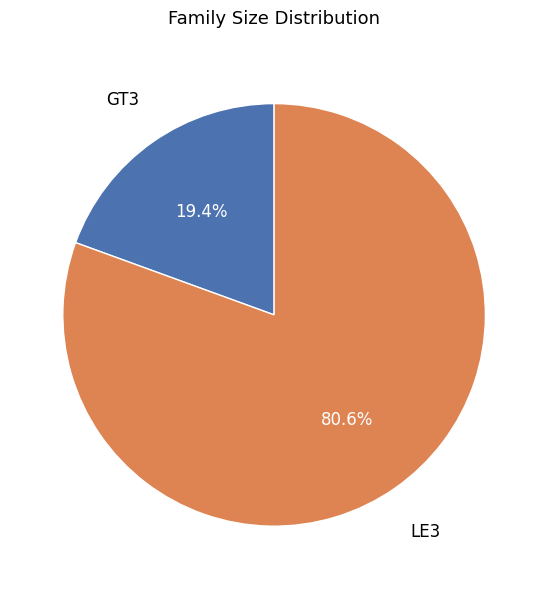

Does any single category account for the majority?

Yes